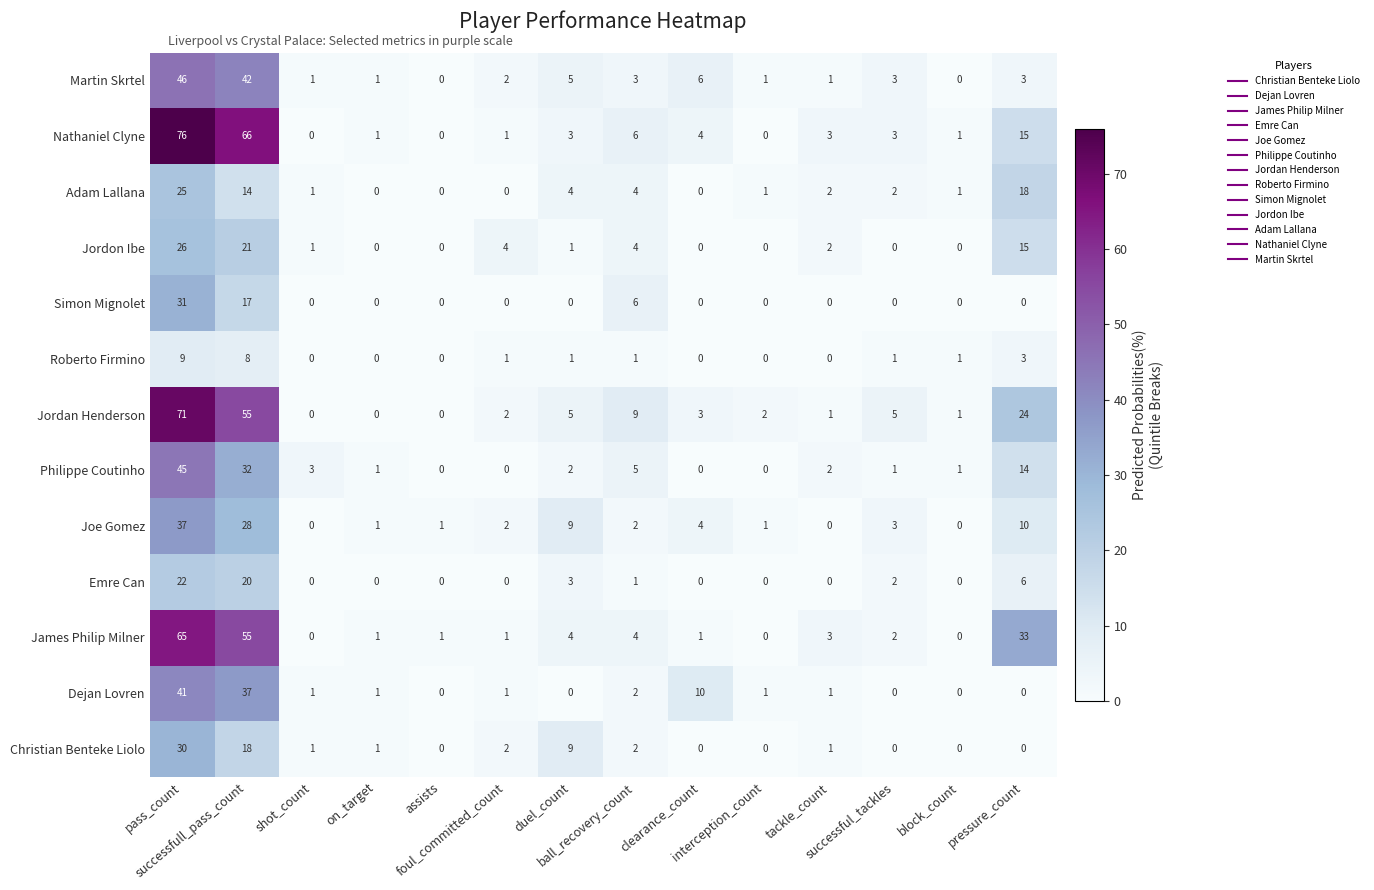

How many data points does each series have?

14